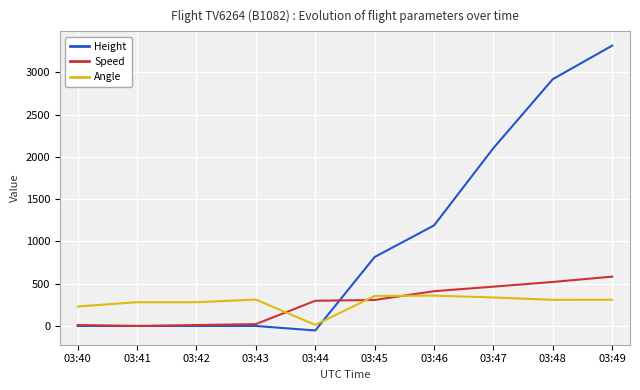

True or false: Height has a value of 4705.8 at 03:48.

False